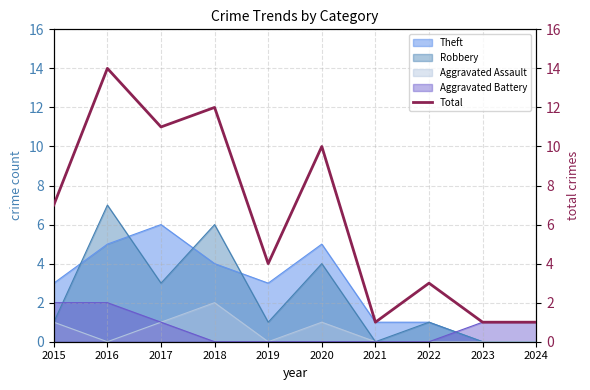

Does the chart display data point markers on the line(s)?

No